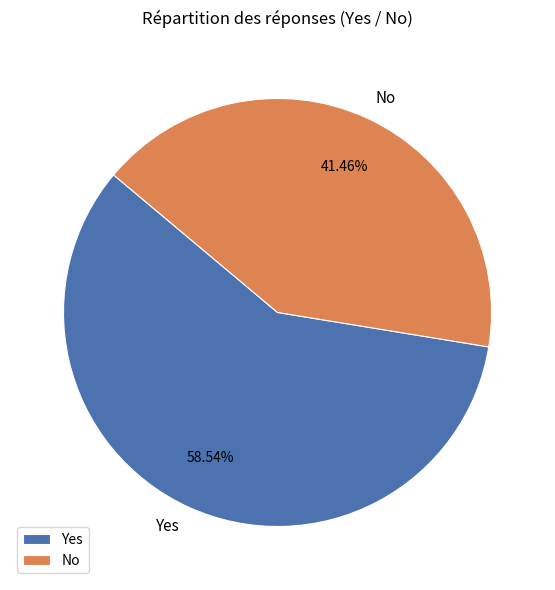

True or false: Yes accounts for 46% of the total.

False